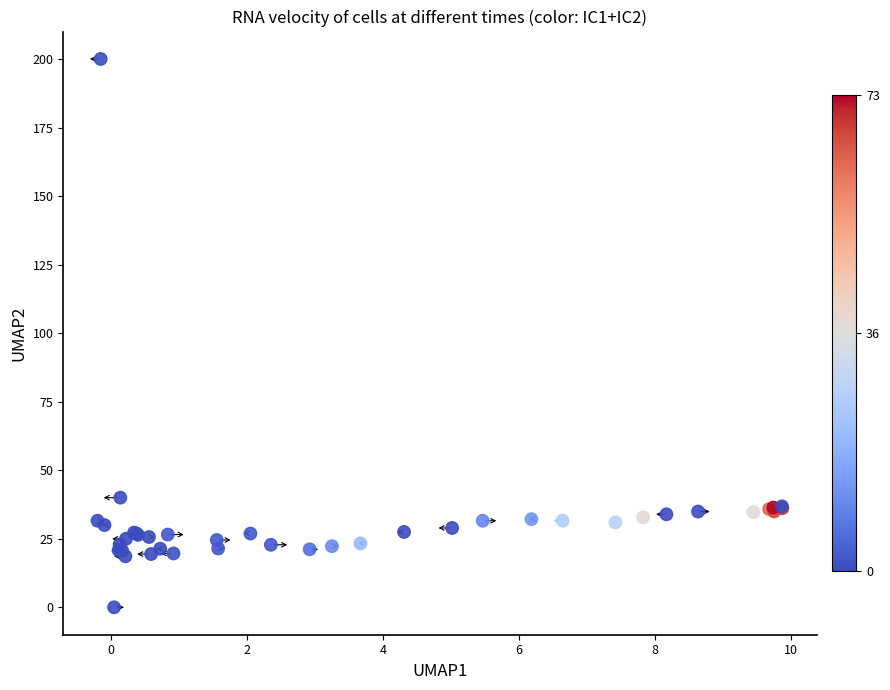

What Y value in the scatter plot is closest to 100?

40.0